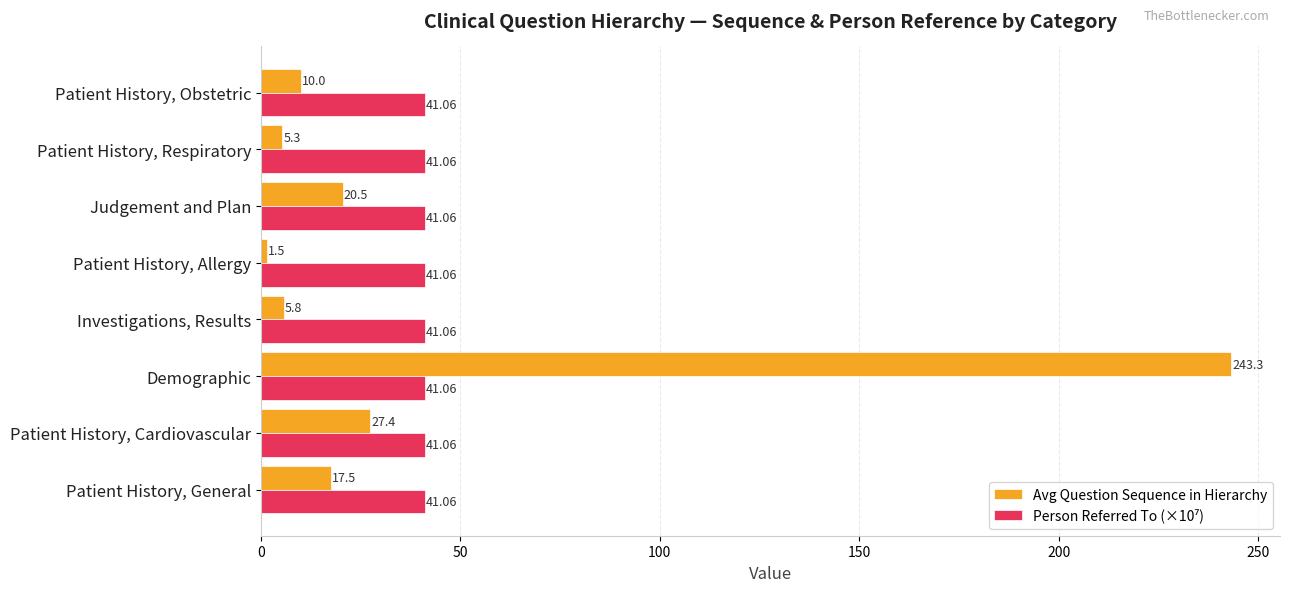

How many values in the Avg Question Sequence in Hierarchy series are below 17?

4